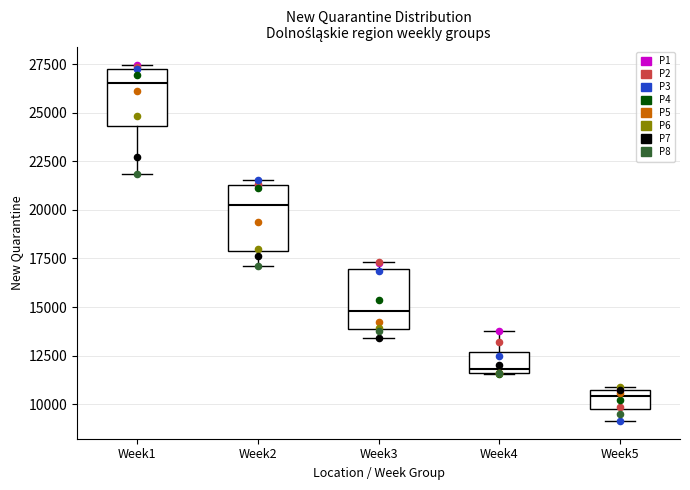

Which box's median line is the highest?

Week1